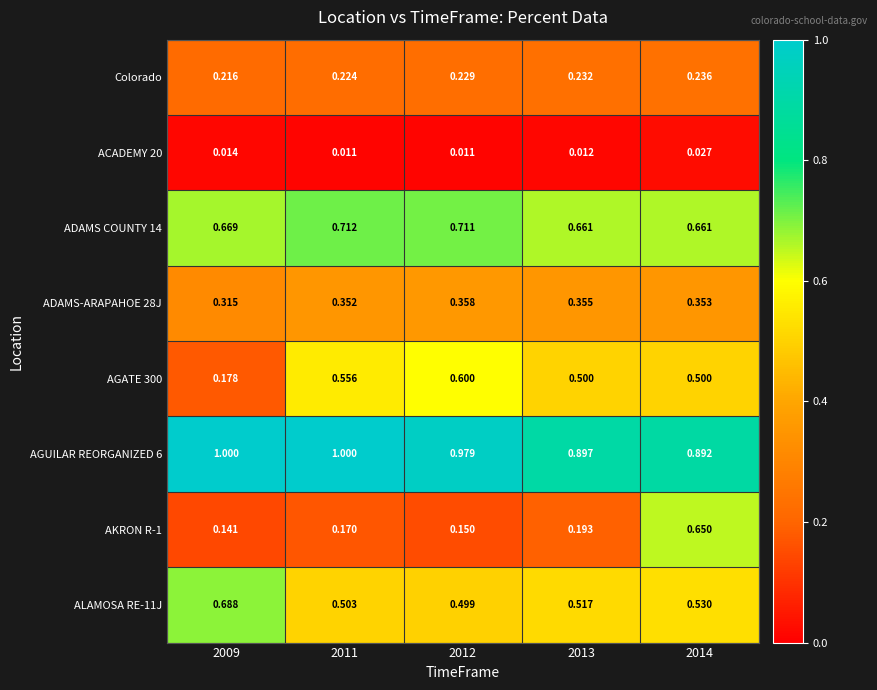

At how many categories does at least one series exceed 0?

5